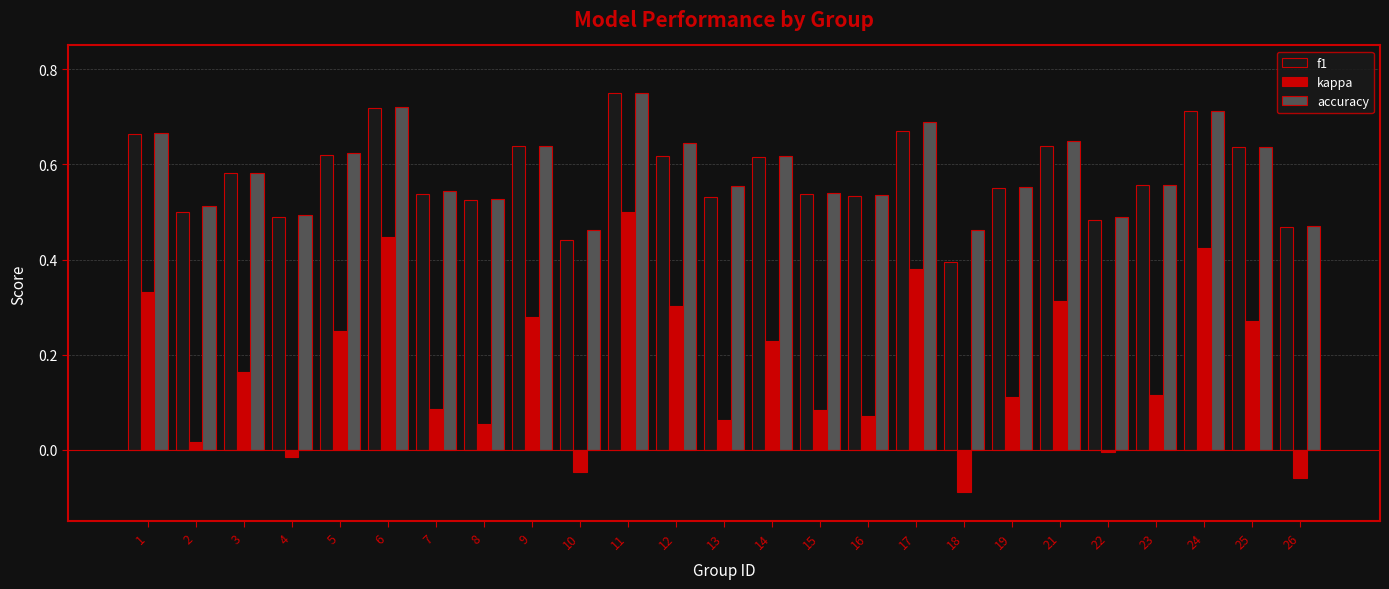

Which series has the largest total across all categories?

accuracy